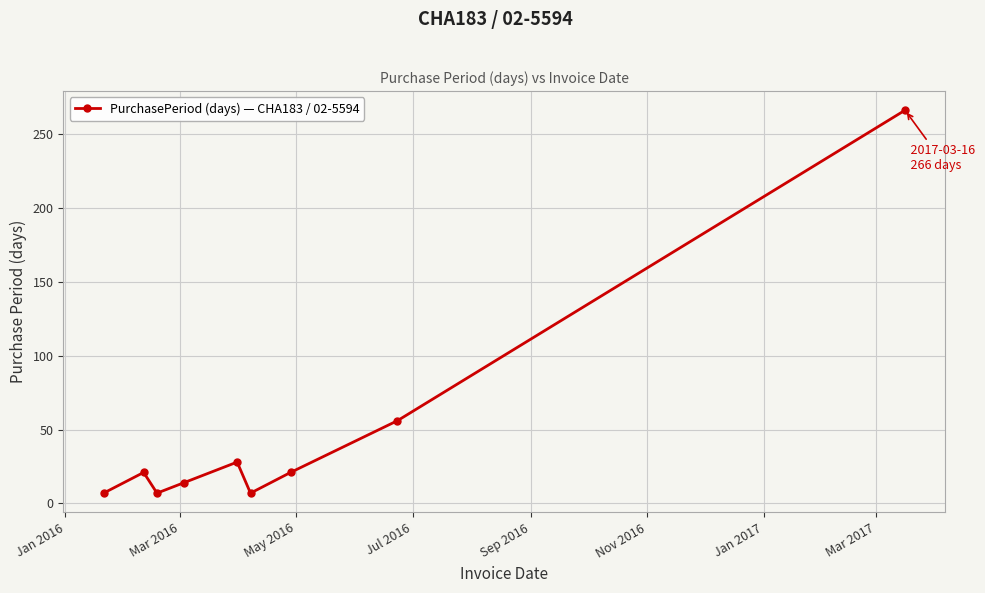

True or false: there are more than 1 points higher than both neighbors.

True